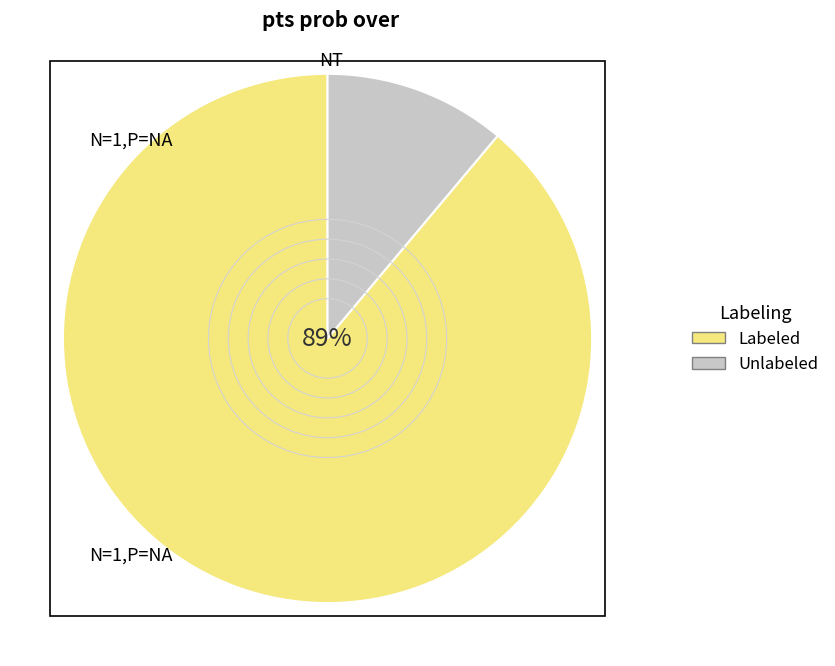

Count the number of slices in the pie.

2